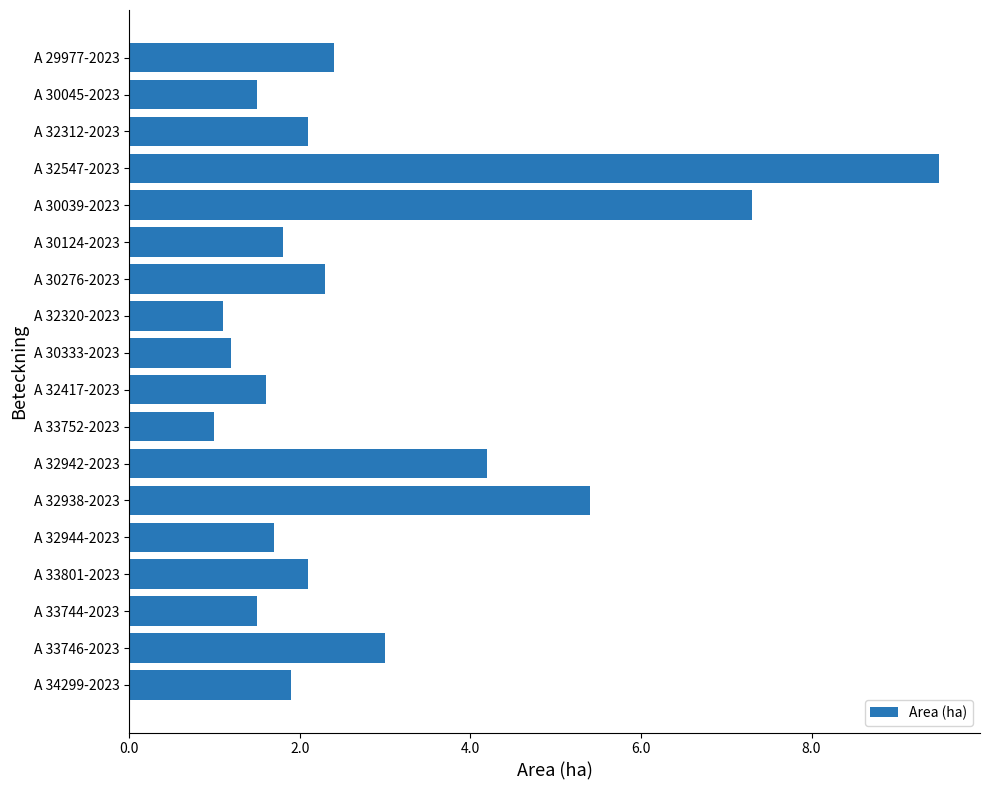

Does the chart contain any negative values?

No